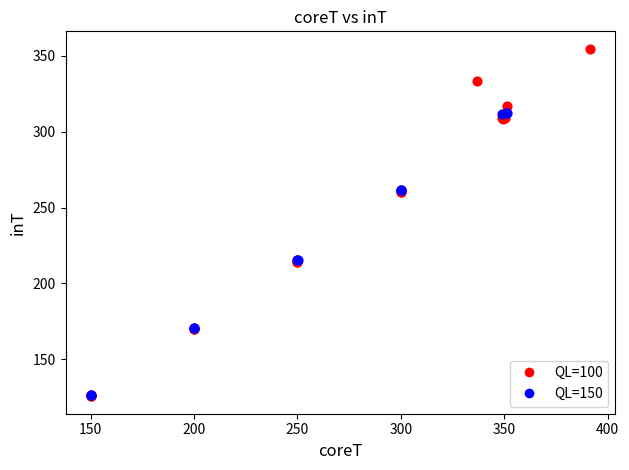

What are all the series names shown in the legend?

QL=100, QL=150